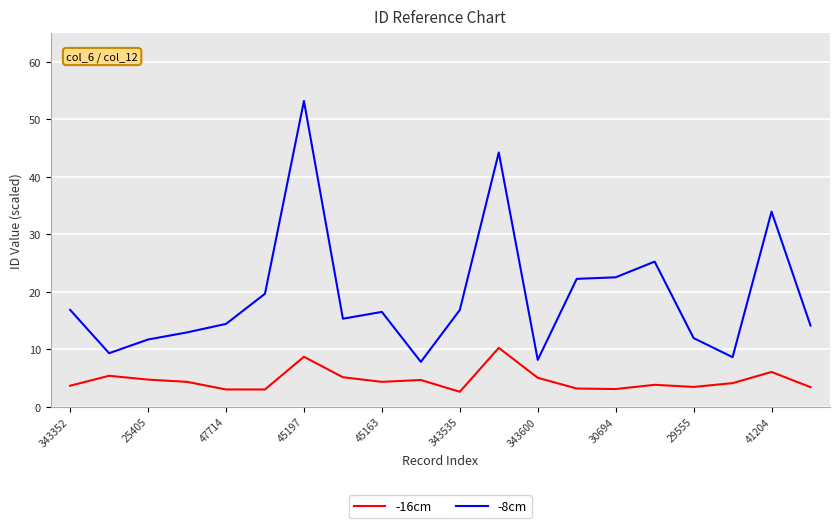

Which series has the largest range (max minus min)?

-8cm